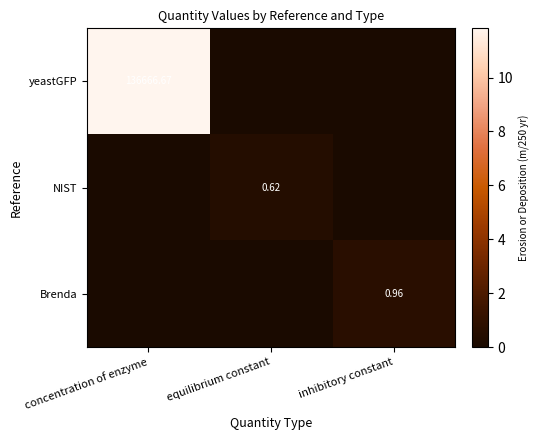

Is it true that NIST equals -0.3 at inhibitory constant?

False